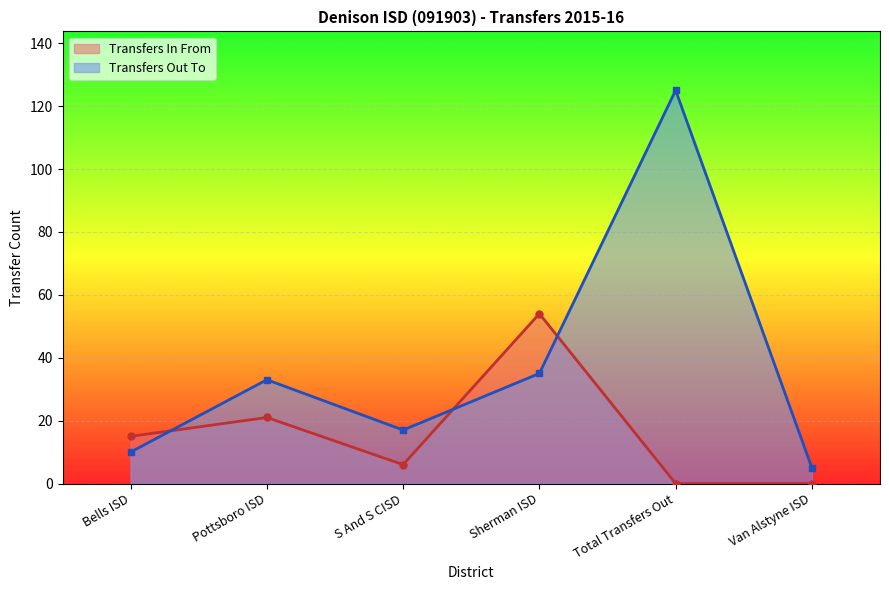

At S And S CISD, list the series in order from largest to smallest.

Transfers Out To, Transfers In From